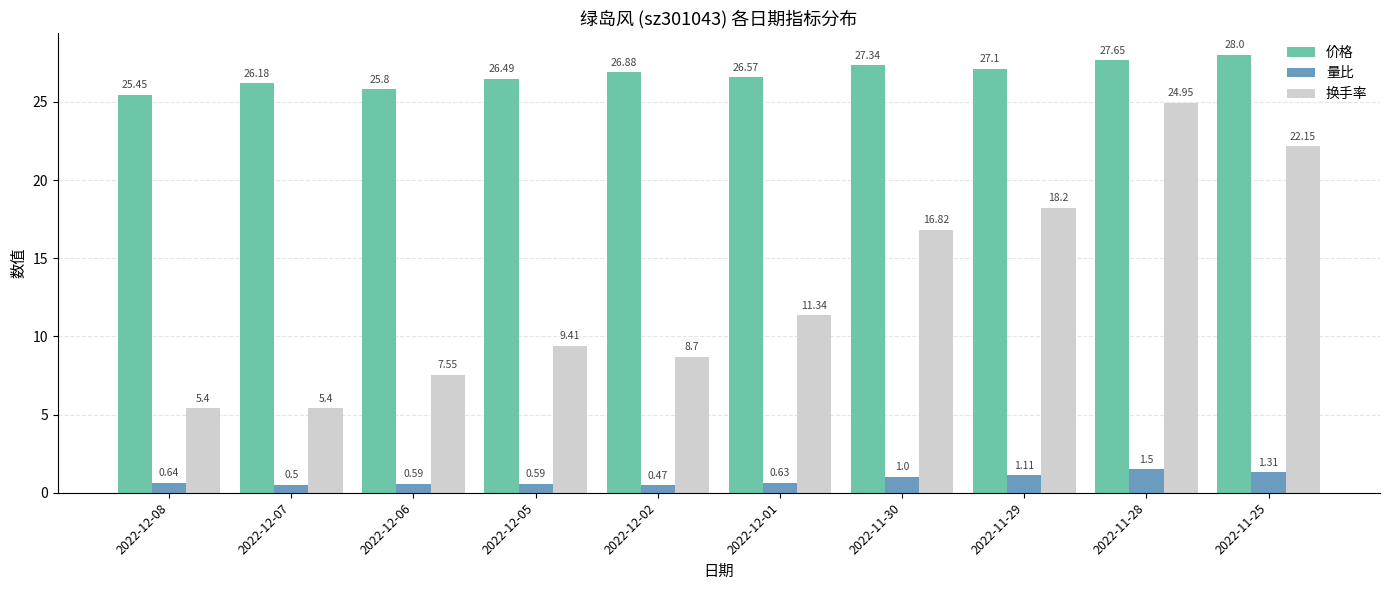

Which series has the widest spread of values?

换手率